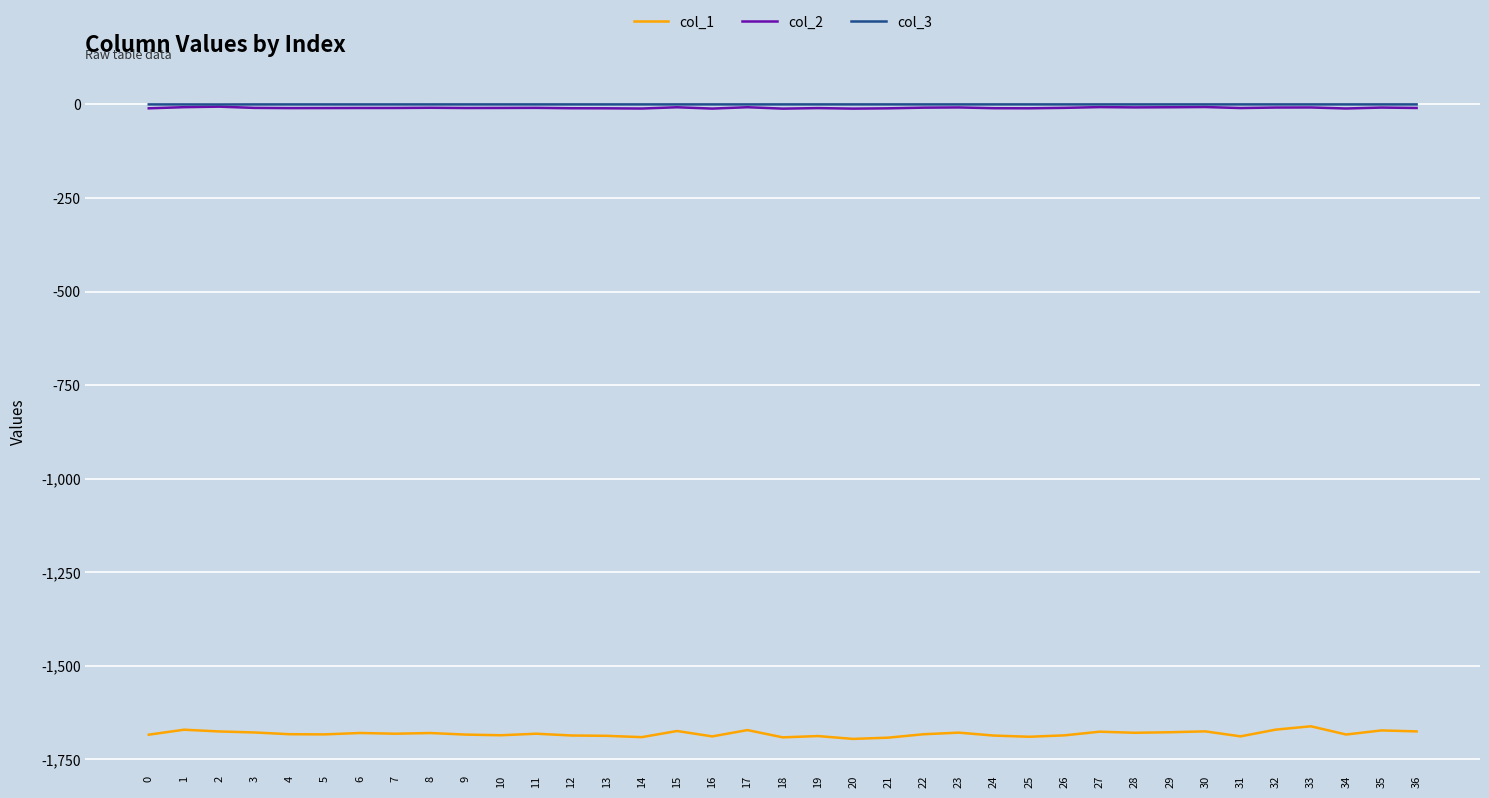

Which series has the widest spread of values?

col_1